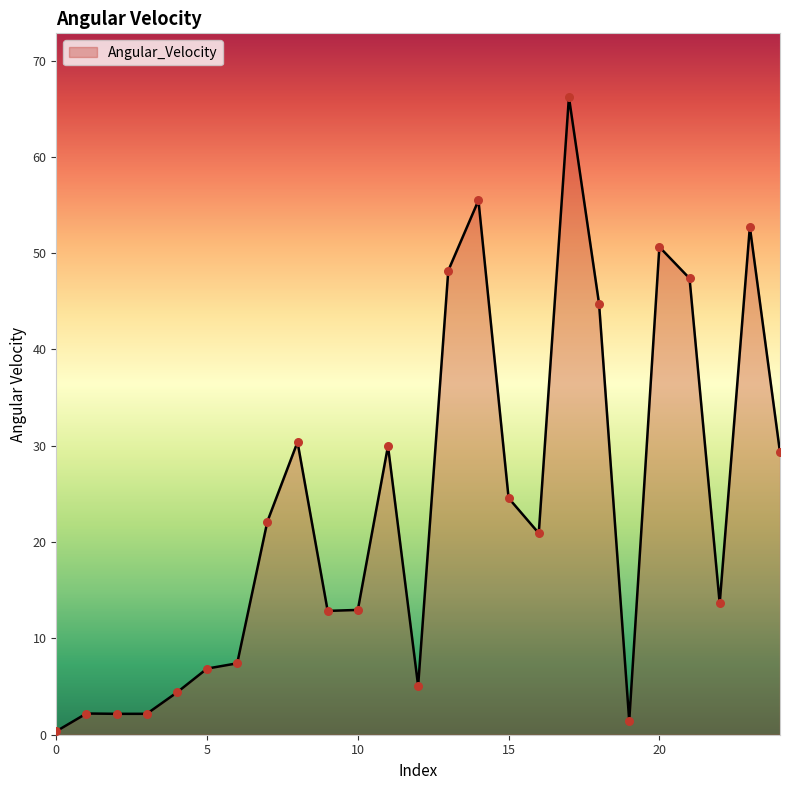

What is the greatest value displayed?

66.2